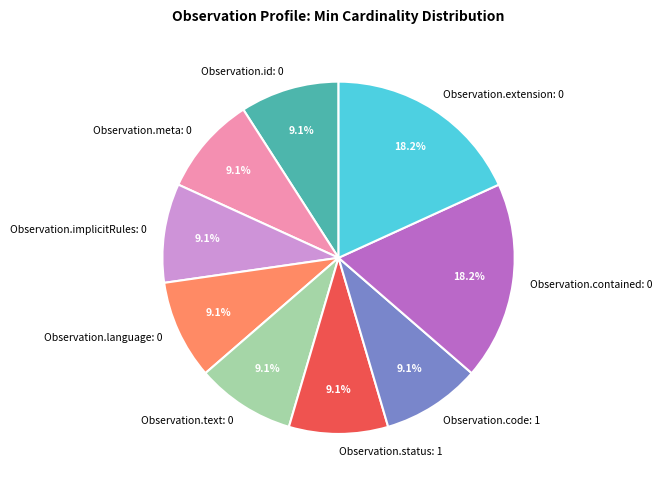

What percentage is NOT represented by Observation.status: 1?

90.9%